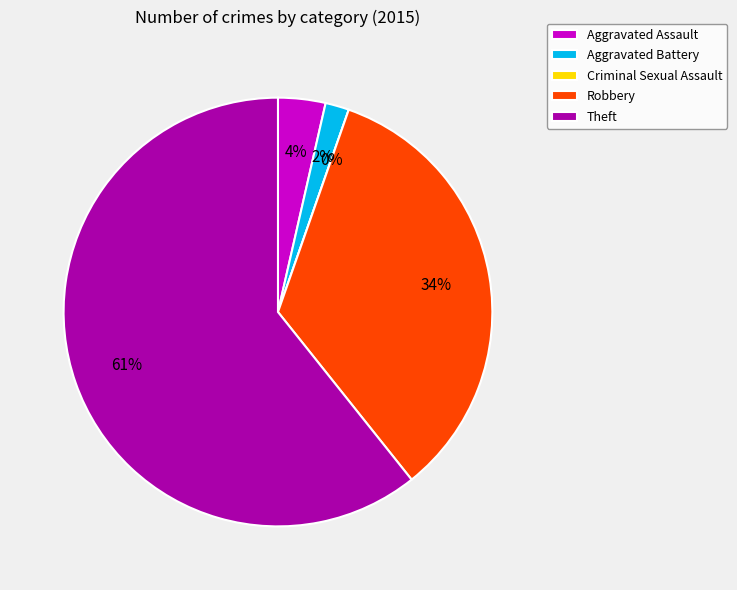

Does Aggravated Assault account for over 50% of the chart?

No